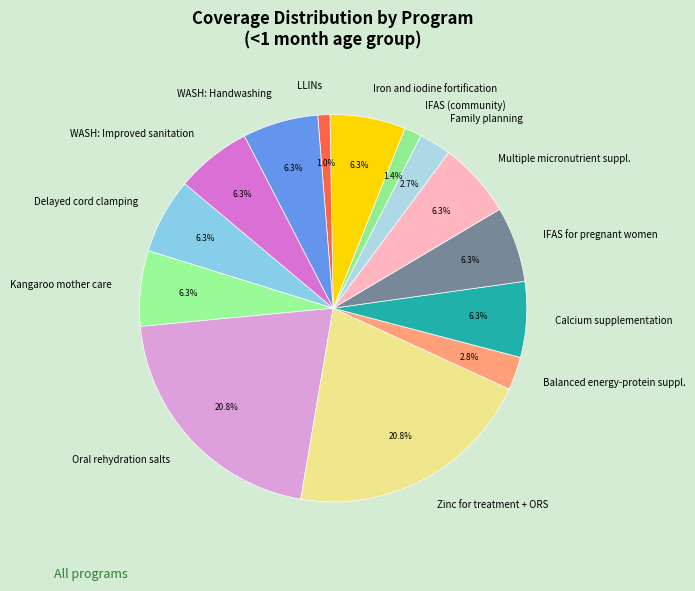

How many segments does this pie chart have?

14